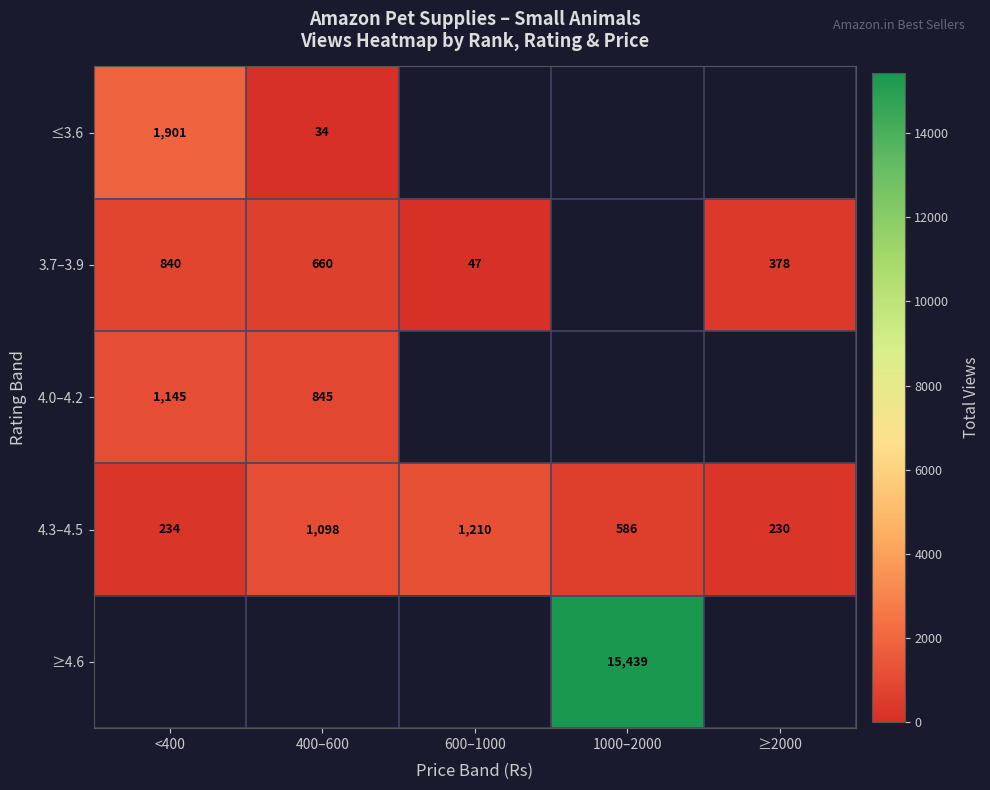

What is the difference between the second highest and minimum values in the 4.3–4.5 series?

868